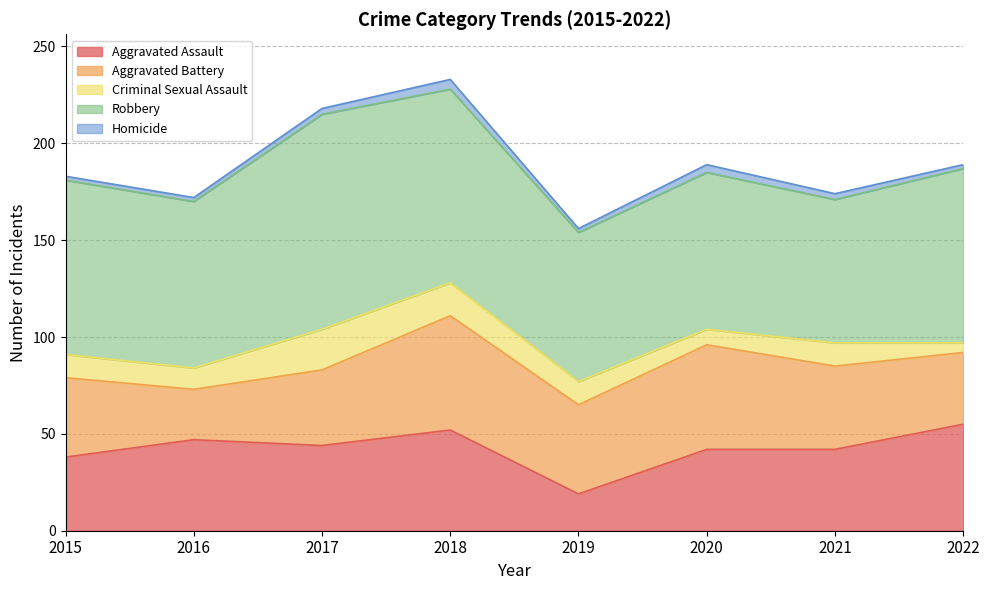

What is the average value of the Aggravated Assault series?

42